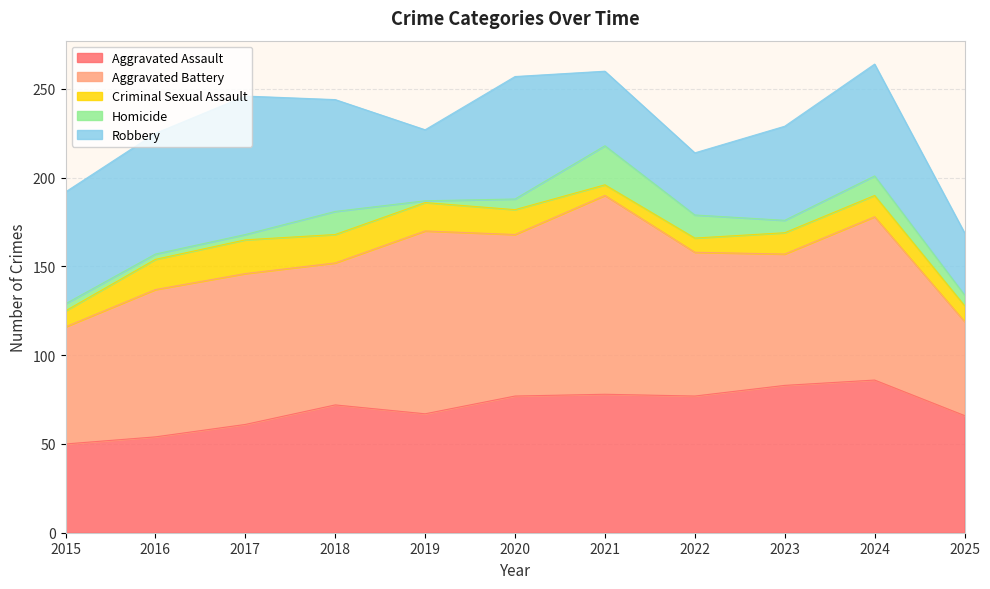

What is the difference between the maximum and second lowest values in the Criminal Sexual Assault series?

11